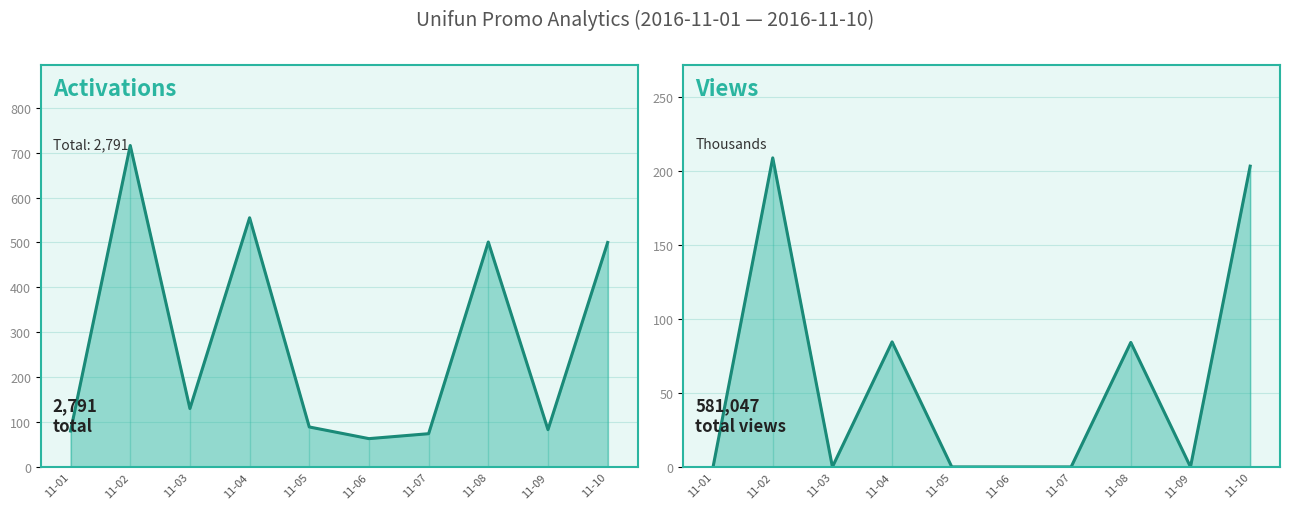

True or false: Views (000s) and Activations intersect in this chart.

False